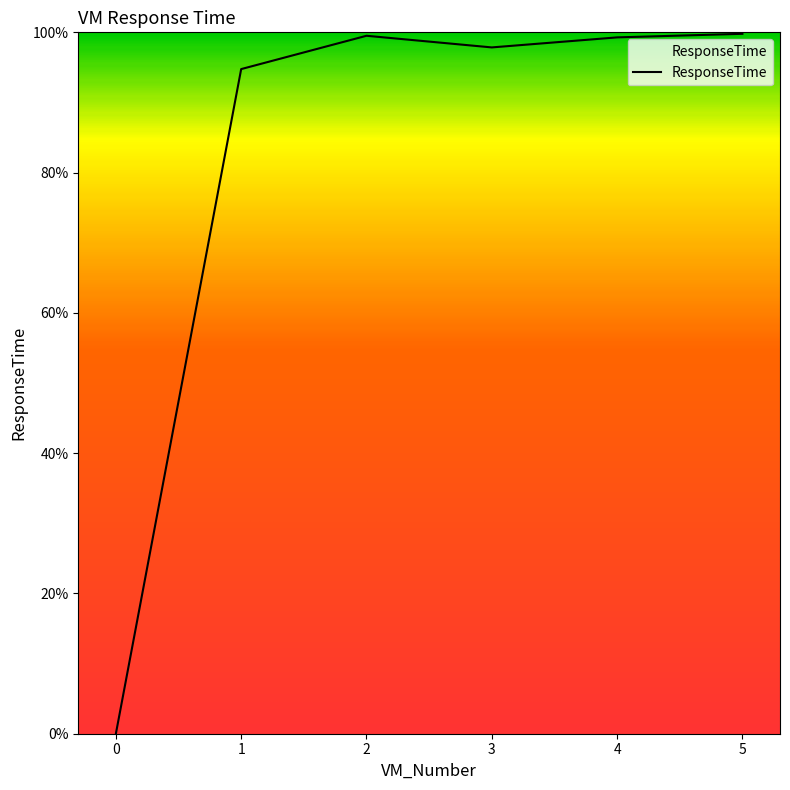

How many interior local valleys (lower than both neighbors) does the data have?

1